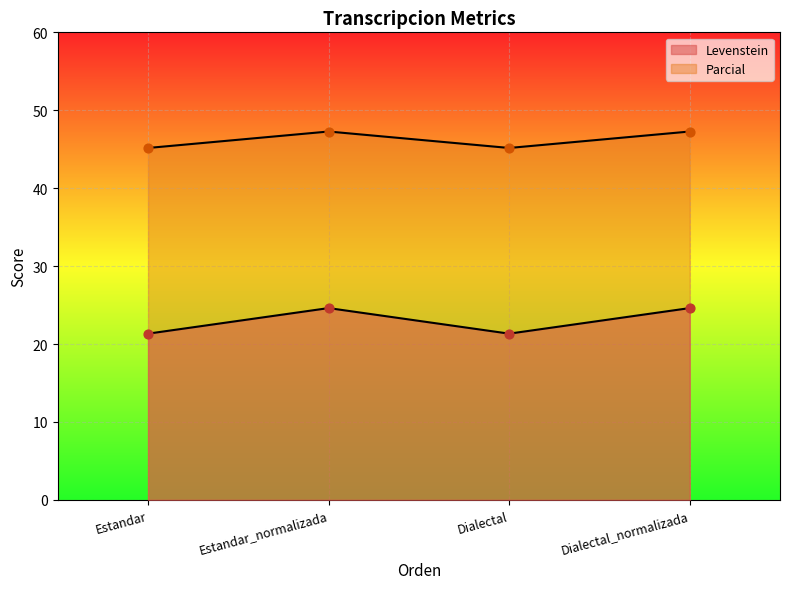

What are all the series names shown in the legend?

Levenstein, Parcial